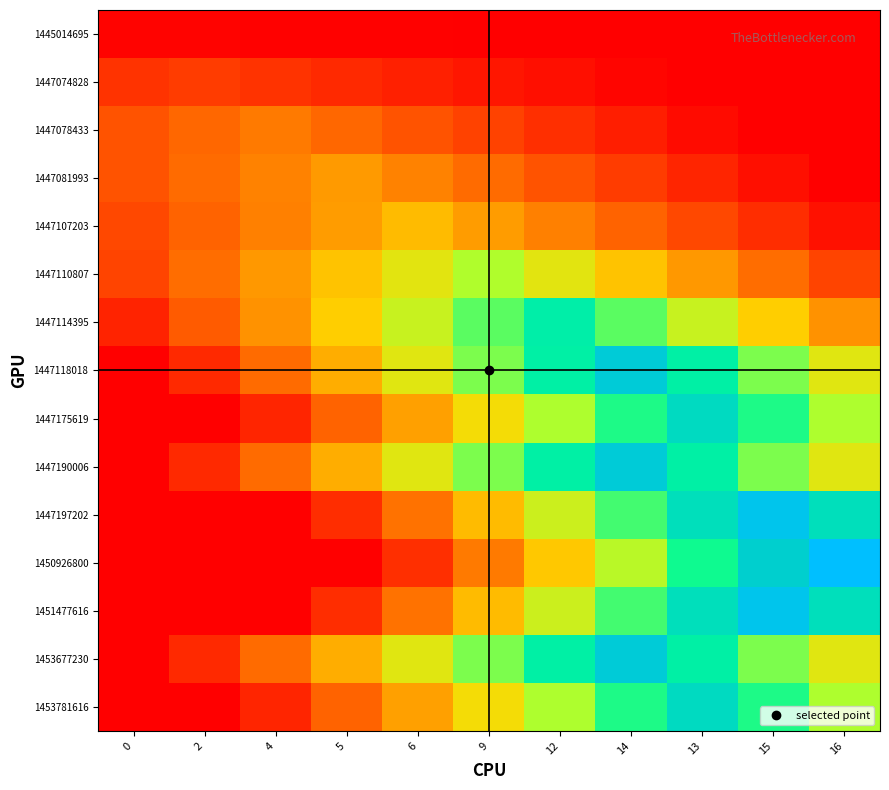

At how many categories does at least one series exceed 0?

11